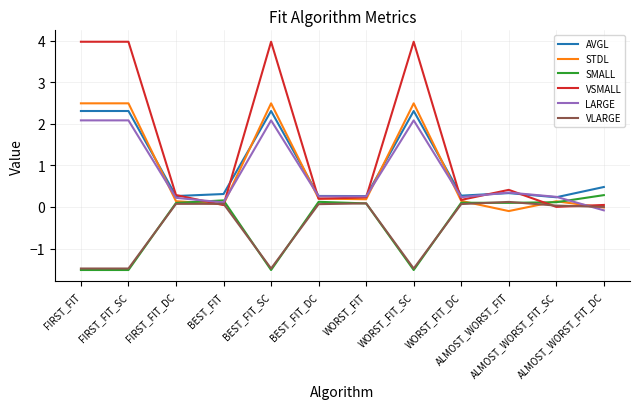

Which series has the widest spread of values?

VSMALL